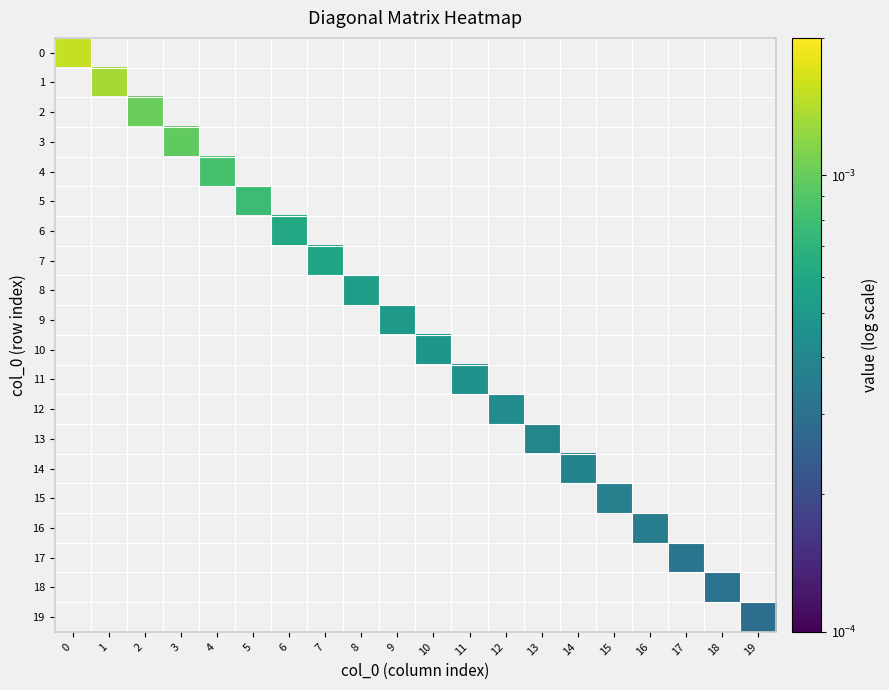

At 3, list the series in order from largest to smallest.

0, 1, 2, 3, 4, 5, 6, 7, 8, 9, 10, 11, 12, 13, 14, 15, 16, 17, 18, 19